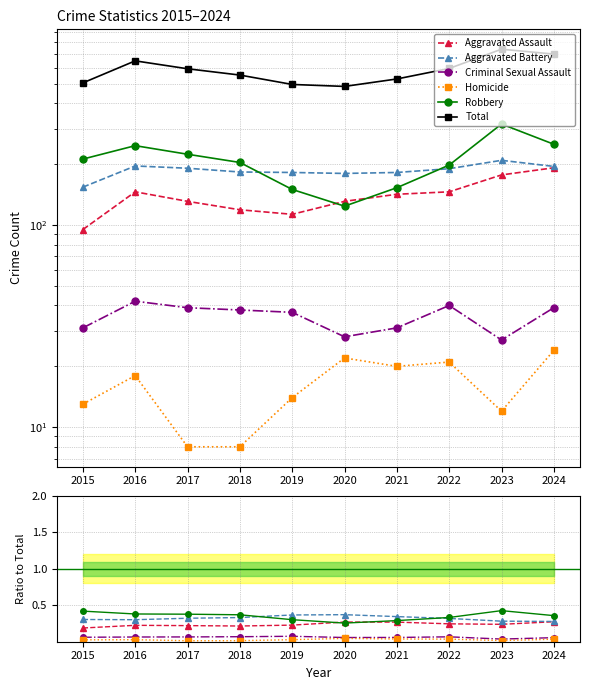

True or false: Homicide has a value of 0.0 at 2020.

True